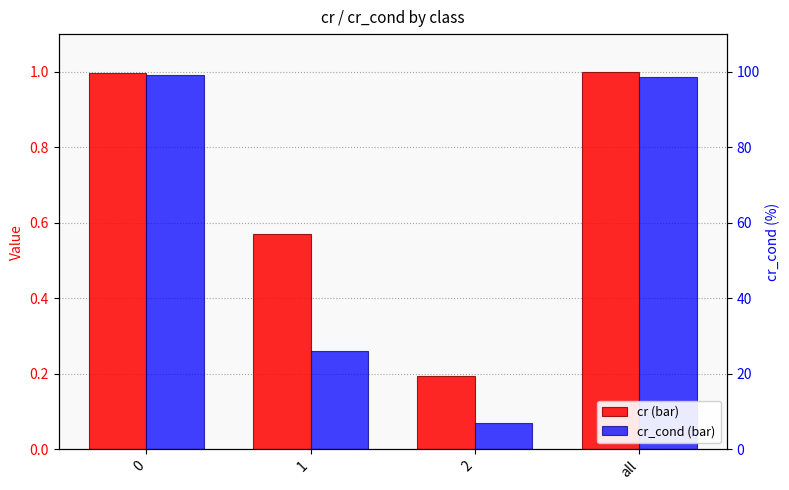

The value of cr at all is 1.0. True or false?

True